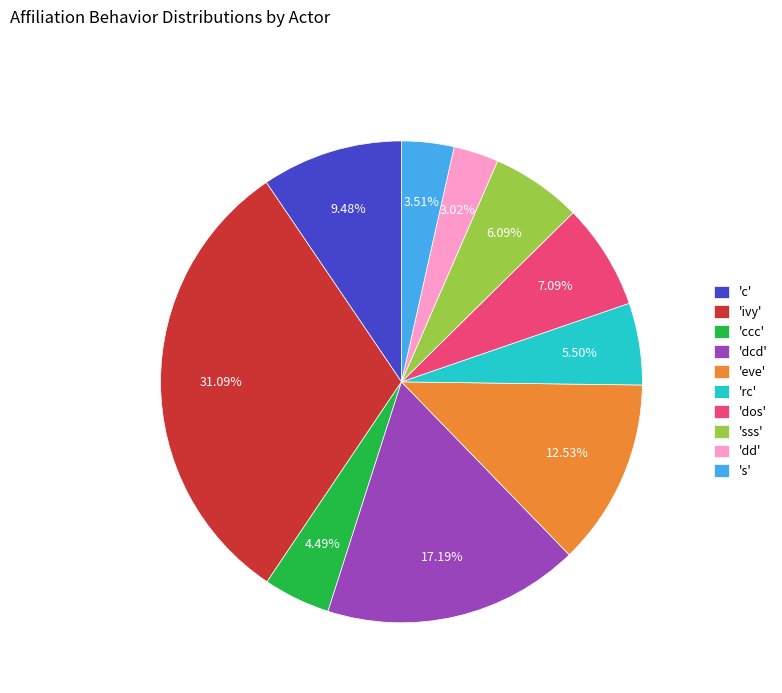

Is there any slice that represents more than half of the pie?

No